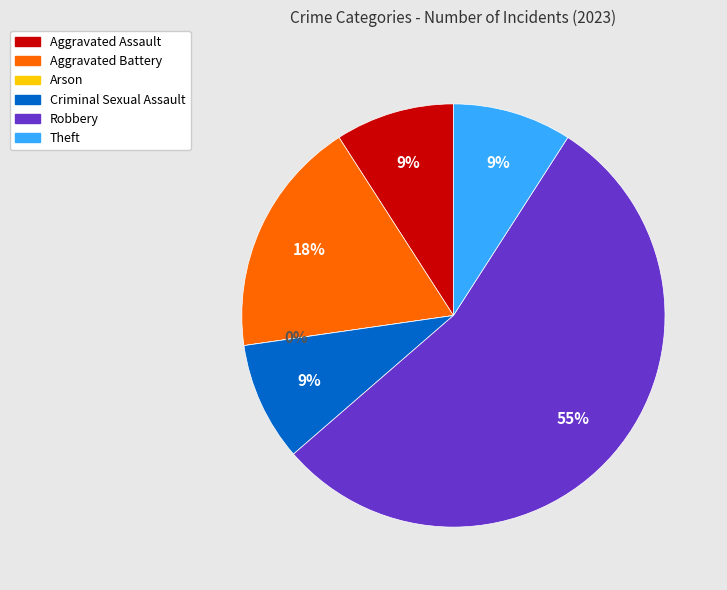

True or false: Aggravated Battery accounts for 18% of the total.

True